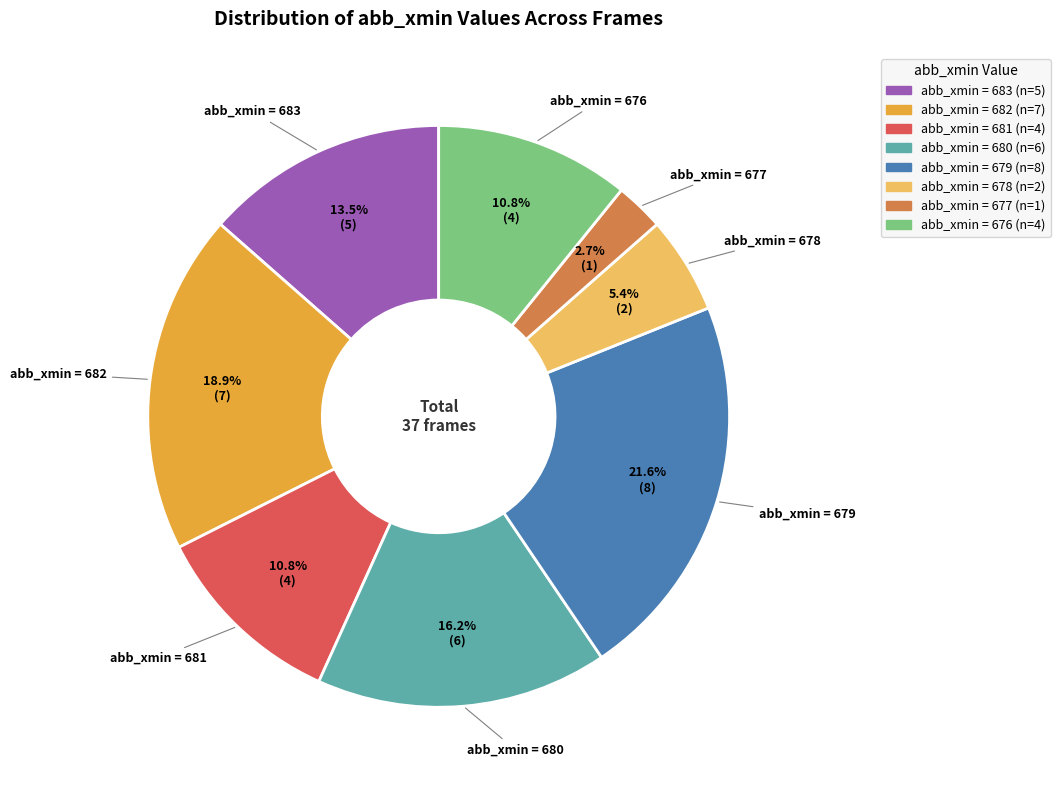

Is there any slice that represents more than half of the pie?

No